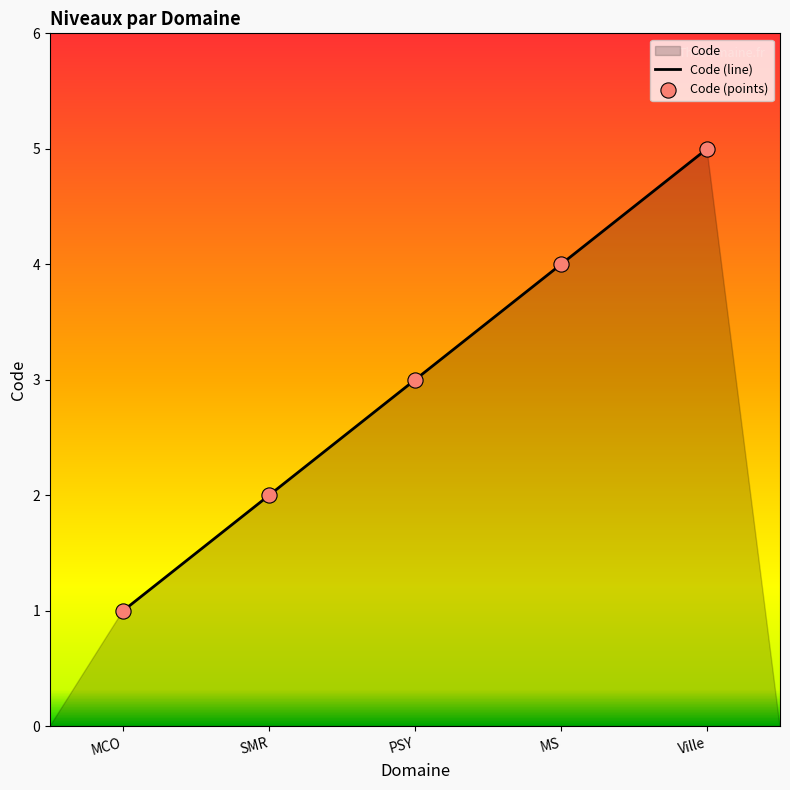

What is the difference between the maximum and second lowest values?

3